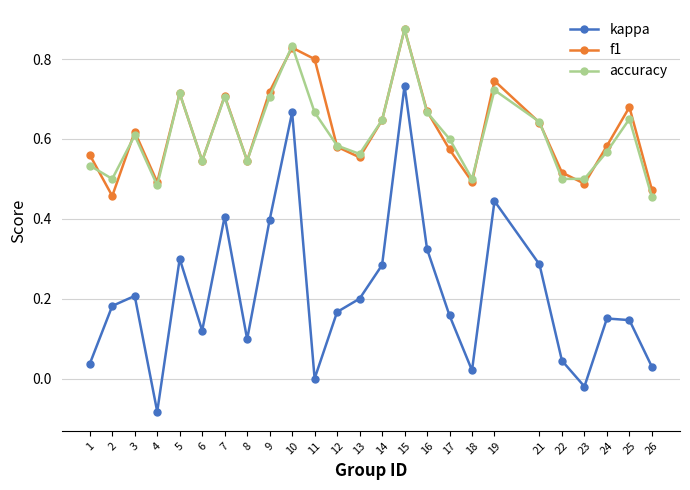

Rank the series at 2 from highest to lowest value.

accuracy, f1, kappa